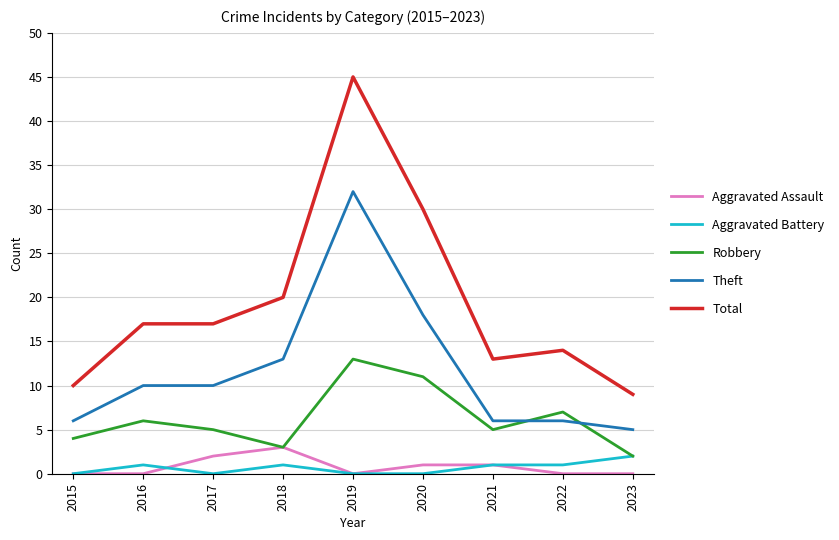

Between 2021 and 2023, which series saw the biggest shift?

Total